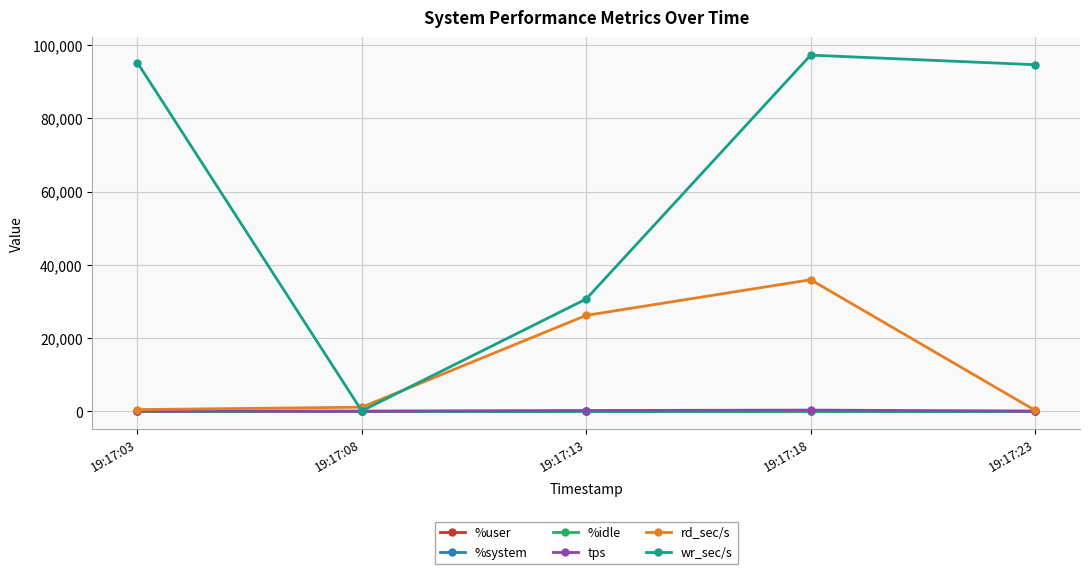

At which category does wr_sec/s reach its first local valley?

19:17:08